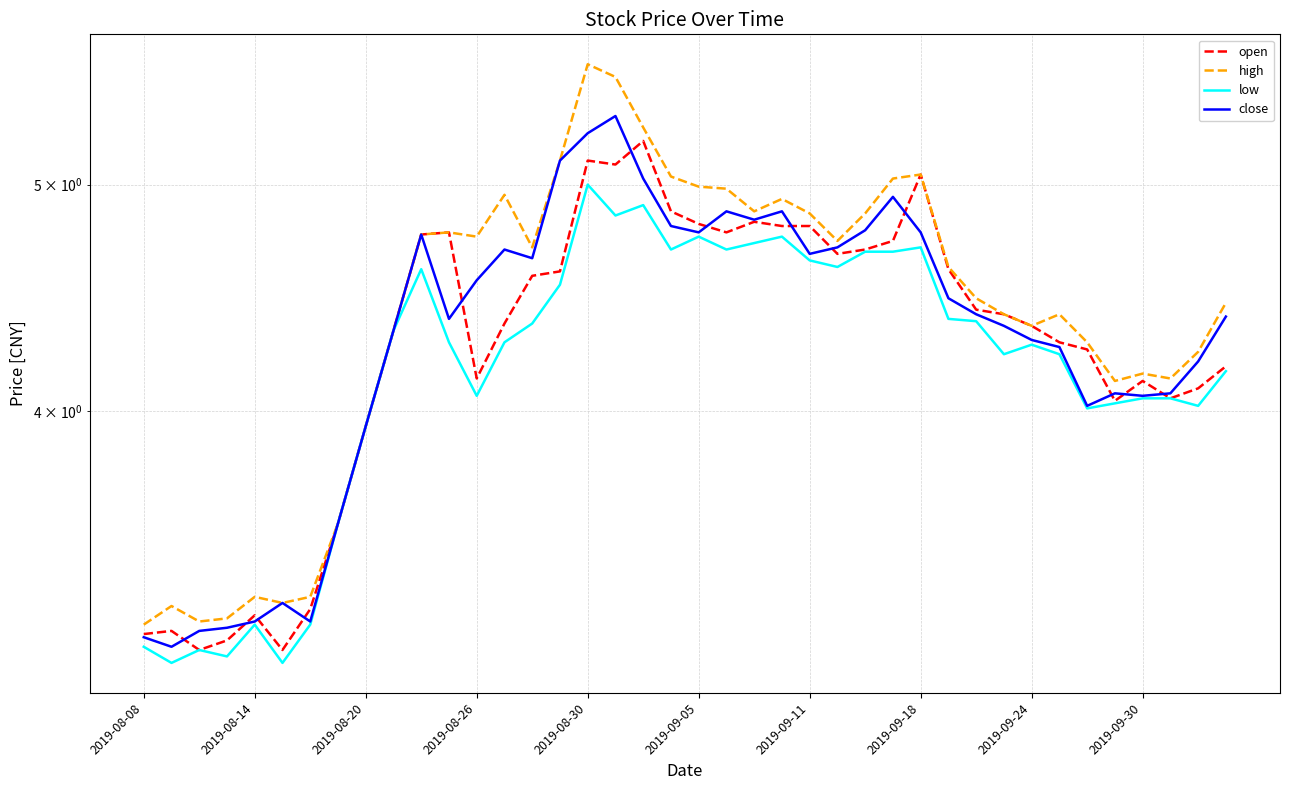

Is it true that high equals 3.3 at 2019-08-14?

True